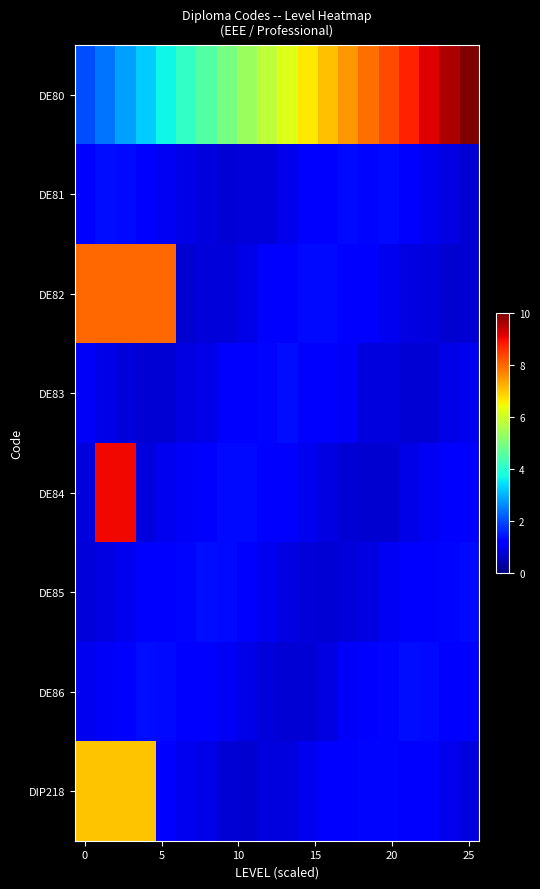

At how many categories does at least one series exceed 3?

20